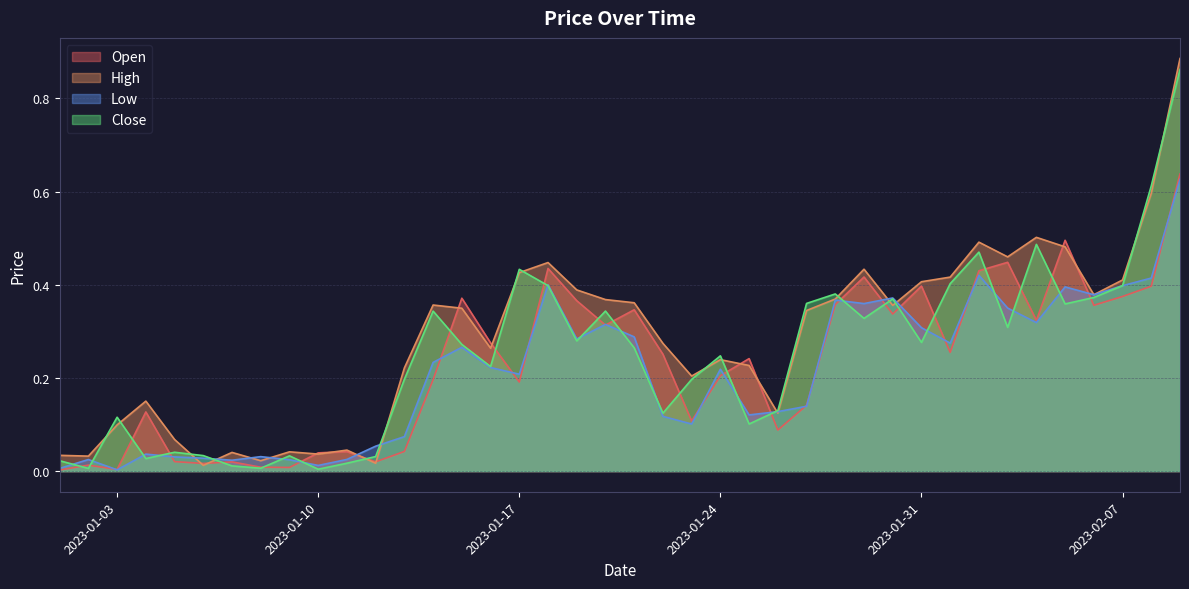

How many distinct data groups are displayed?

4